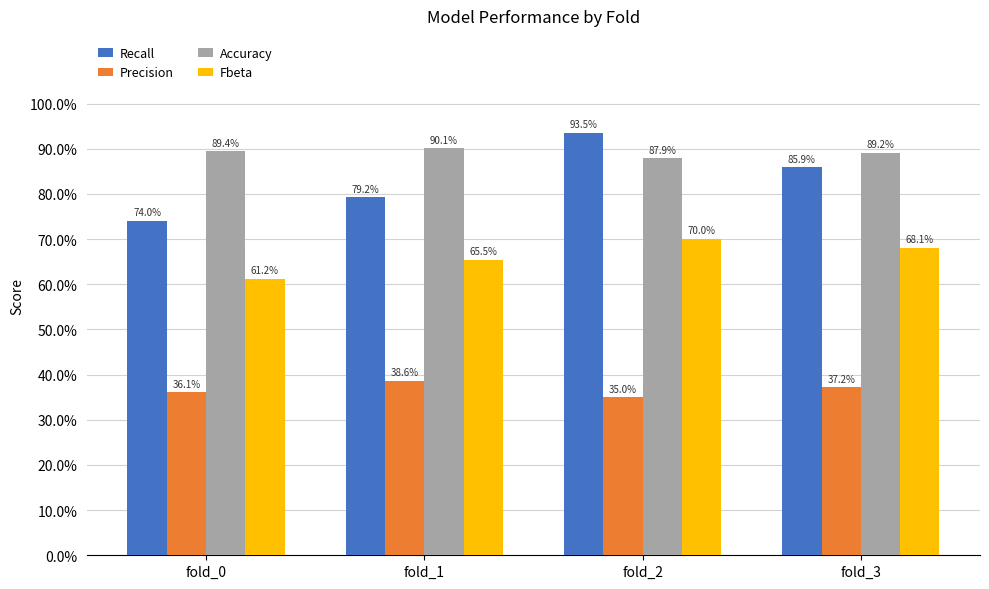

Rank the series by their maximum value, from lowest to highest.

Precision, Fbeta, Accuracy, Recall